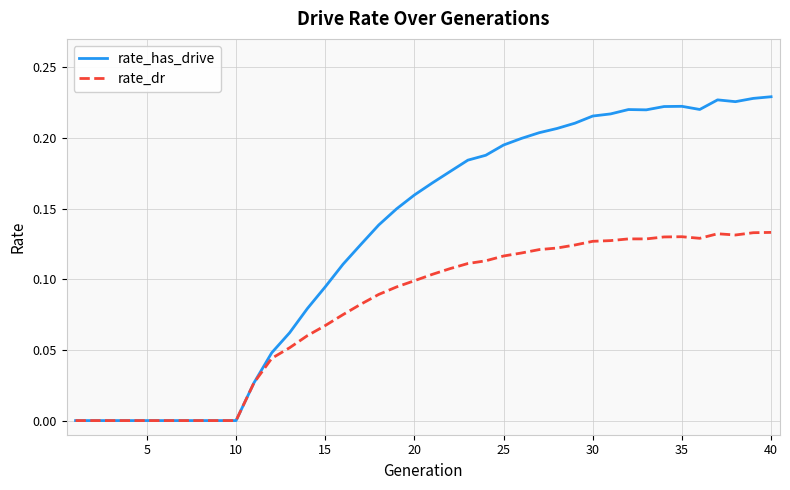

Which series has the widest spread of values?

rate_has_drive